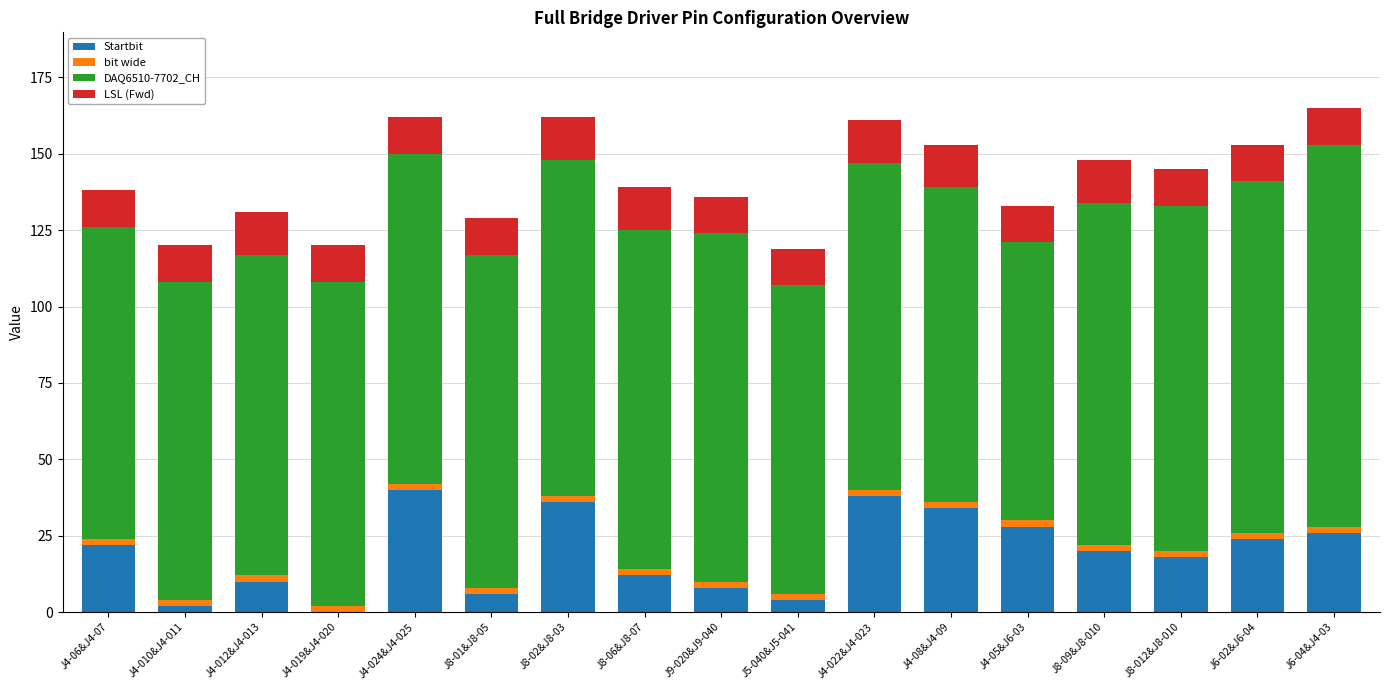

What is the sum of all Startbit values?

328